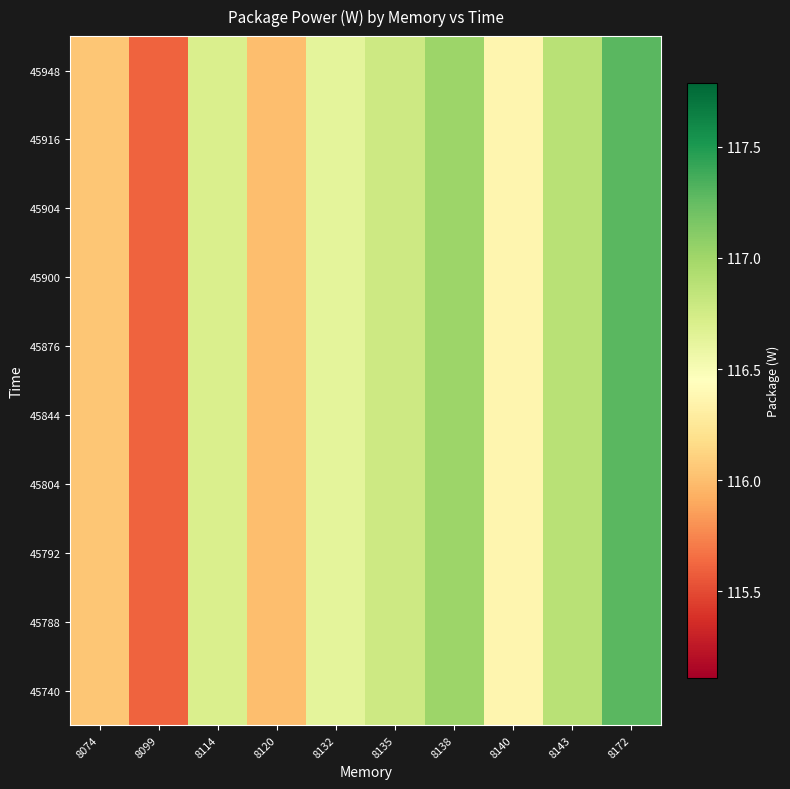

Reading left to right, what are all the values shown in this chart?

45740: 8074=116.0	8099=115.6	8114=116.7	8120=116.0	8132=116.6	8135=116.8	8138=117.0	8140=116.4	8143=116.9	8172=117.3
45788: 8074=116.0	8099=115.6	8114=116.7	8120=116.0	8132=116.6	8135=116.8	8138=117.0	8140=116.4	8143=116.9	8172=117.3
45792: 8074=116.0	8099=115.6	8114=116.7	8120=116.0	8132=116.6	8135=116.8	8138=117.0	8140=116.4	8143=116.9	8172=117.3
45804: 8074=116.0	8099=115.6	8114=116.7	8120=116.0	8132=116.6	8135=116.8	8138=117.0	8140=116.4	8143=116.9	8172=117.3
45844: 8074=116.0	8099=115.6	8114=116.7	8120=116.0	8132=116.6	8135=116.8	8138=117.0	8140=116.4	8143=116.9	8172=117.3
45876: 8074=116.0	8099=115.6	8114=116.7	8120=116.0	8132=116.6	8135=116.8	8138=117.0	8140=116.4	8143=116.9	8172=117.3
45900: 8074=116.0	8099=115.6	8114=116.7	8120=116.0	8132=116.6	8135=116.8	8138=117.0	8140=116.4	8143=116.9	8172=117.3
45904: 8074=116.0	8099=115.6	8114=116.7	8120=116.0	8132=116.6	8135=116.8	8138=117.0	8140=116.4	8143=116.9	8172=117.3
45916: 8074=116.0	8099=115.6	8114=116.7	8120=116.0	8132=116.6	8135=116.8	8138=117.0	8140=116.4	8143=116.9	8172=117.3
45948: 8074=116.0	8099=115.6	8114=116.7	8120=116.0	8132=116.6	8135=116.8	8138=117.0	8140=116.4	8143=116.9	8172=117.3